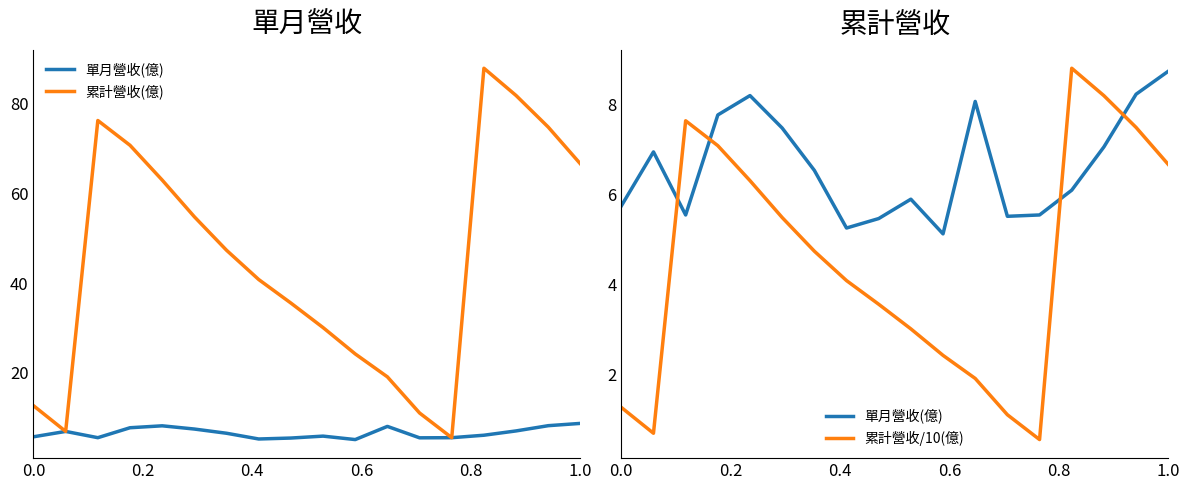

True or false: 累計營收/10(億) and 累計營收(億) cross at least once.

False